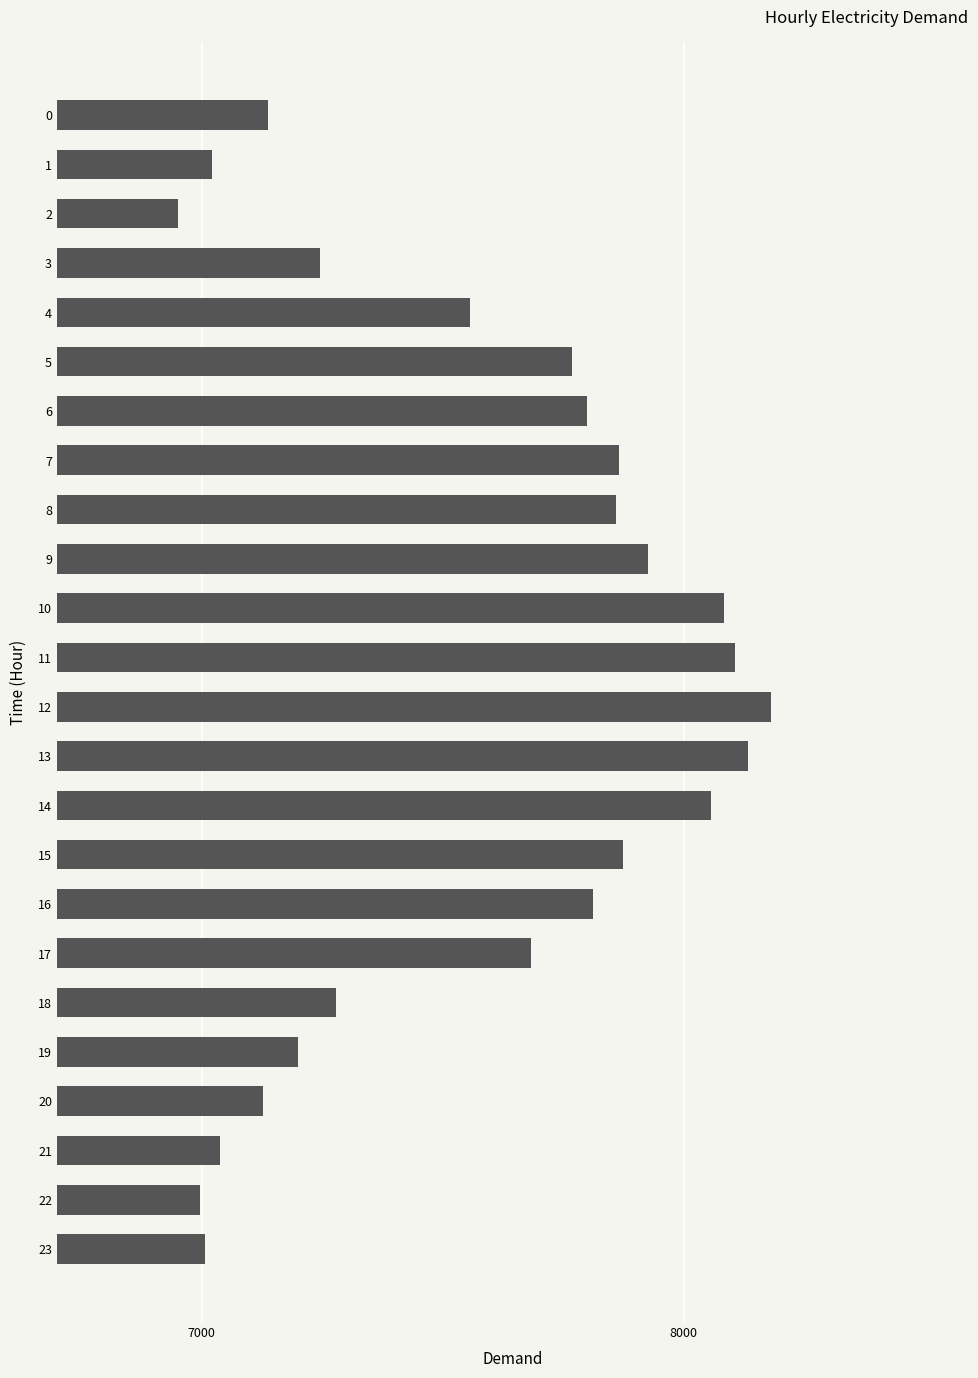

What is the value of the 7th bar from the top?

7799